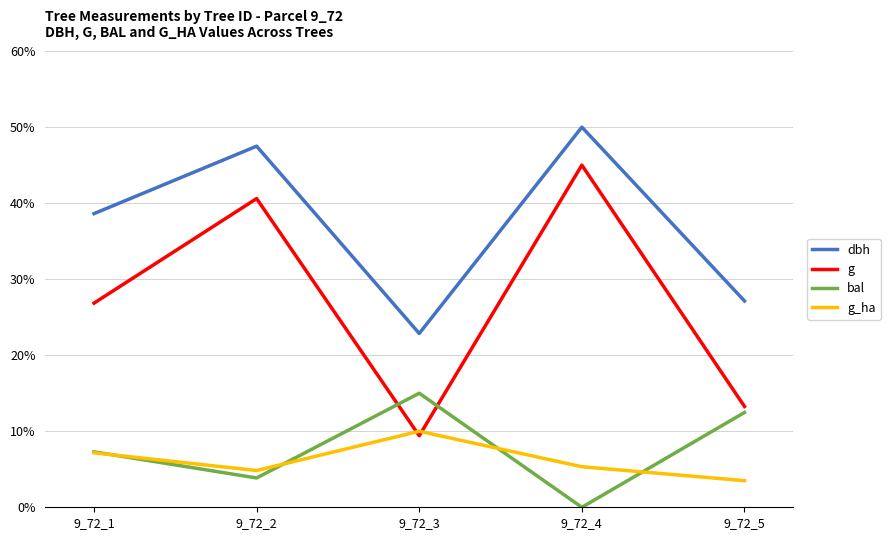

How many distinct data groups are displayed?

4